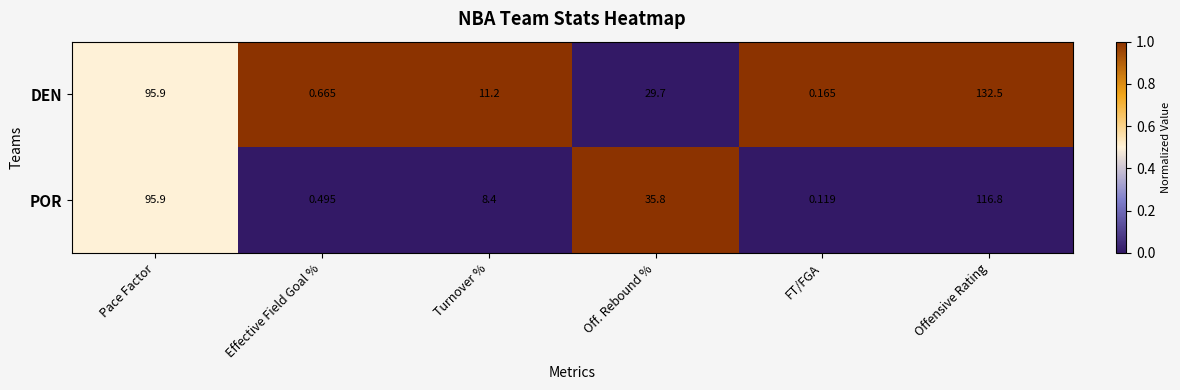

Which series has the largest total across all categories?

DEN